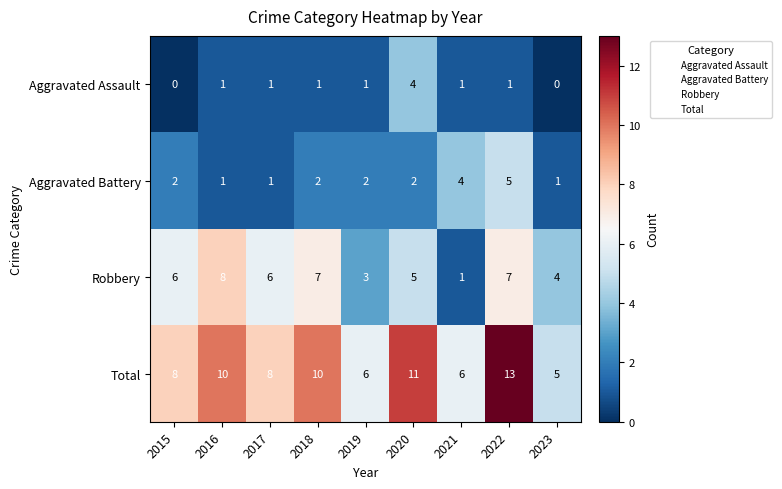

What is the sum of all Aggravated Battery values?

20